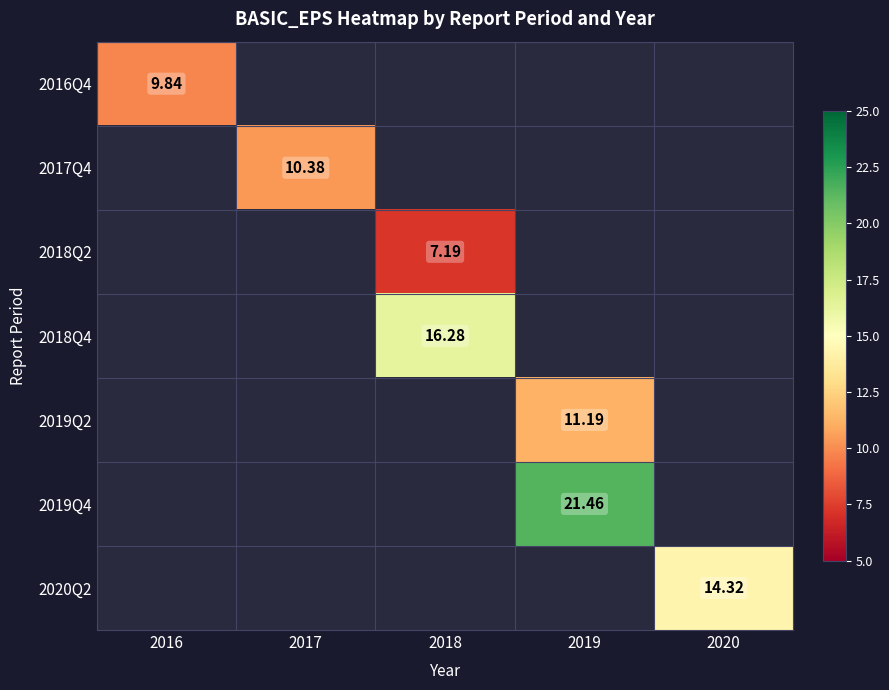

How many series are shown in this chart?

7